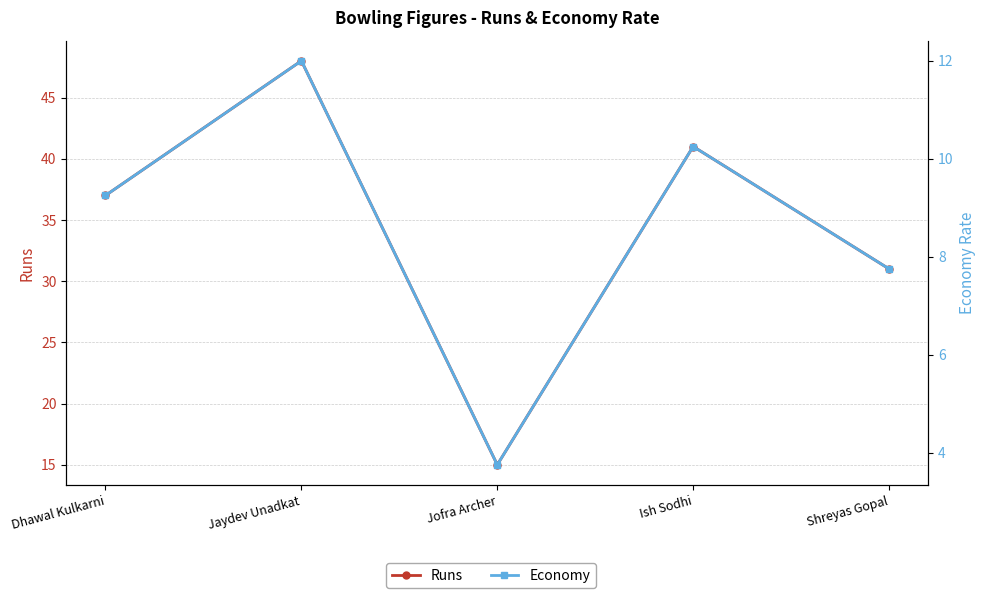

What is the minimum value for Runs?

15.0